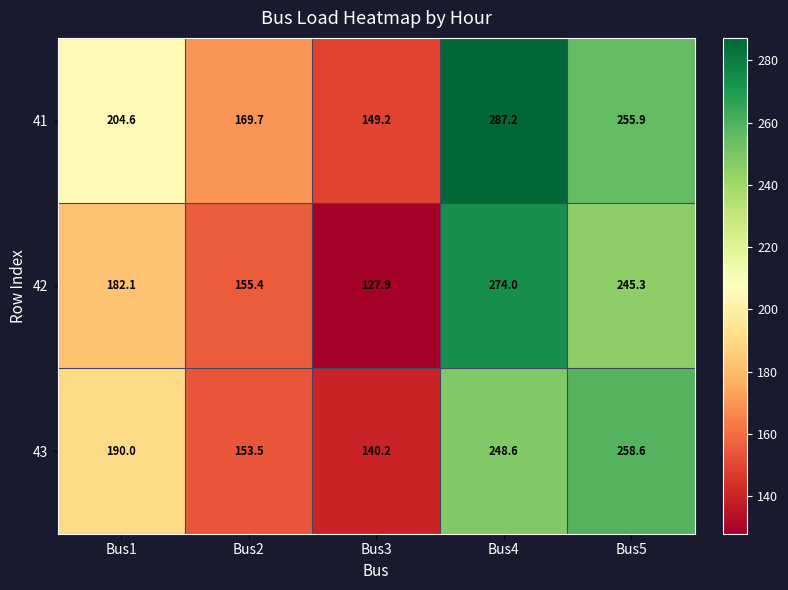

Which series has the widest spread of values?

42